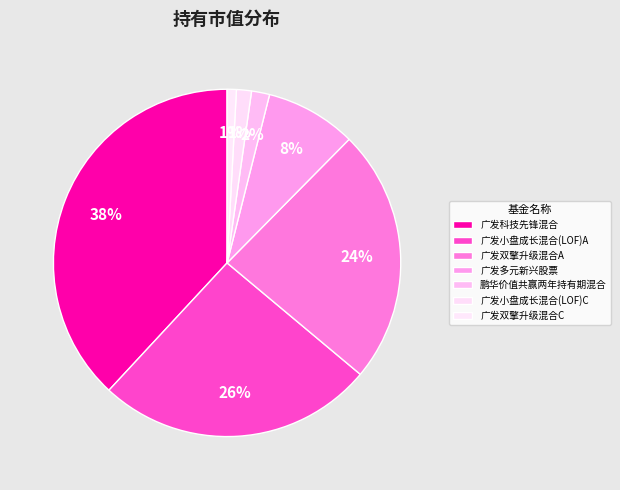

What percentage is the 广发多元新兴股票 slice, to the nearest percent?

8%